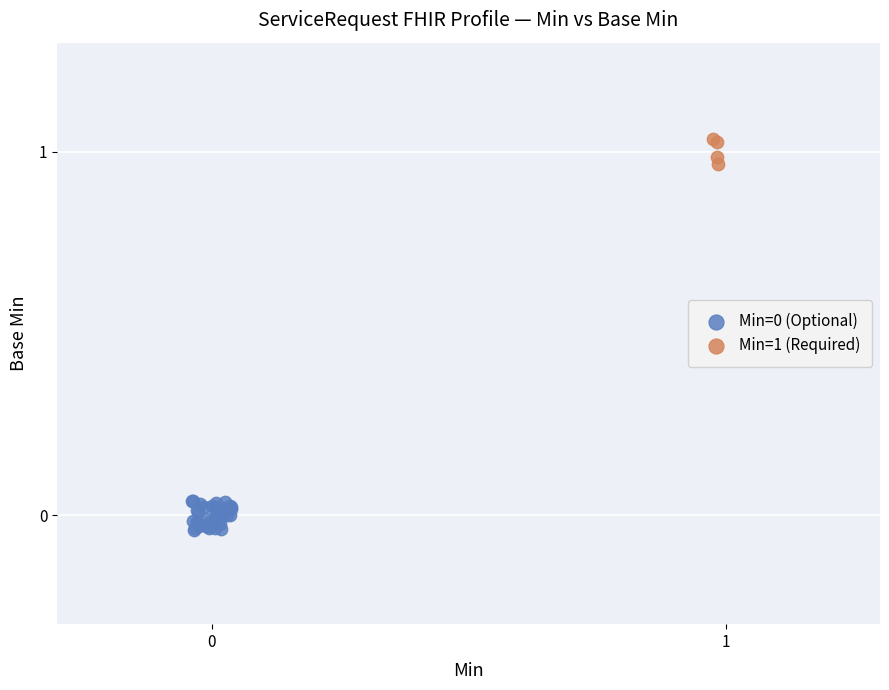

Which series reaches the maximum Y coordinate?

Min=1 (Required)